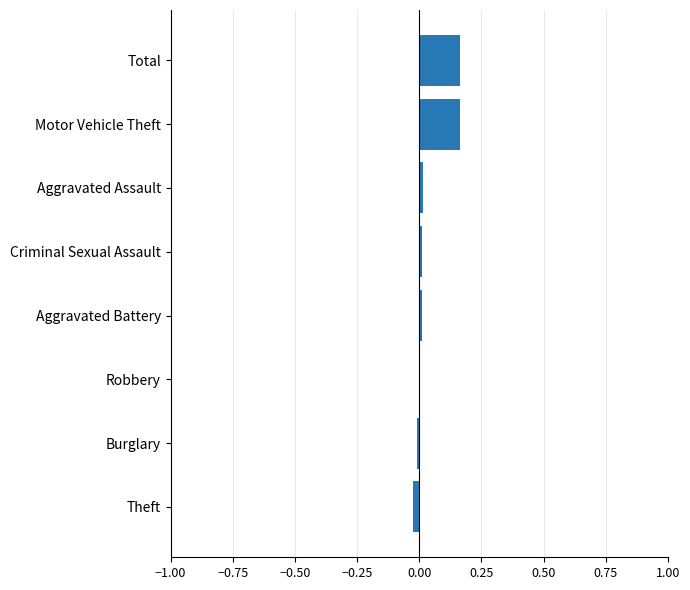

Is it true that the value at Burglary is -0.0?

True